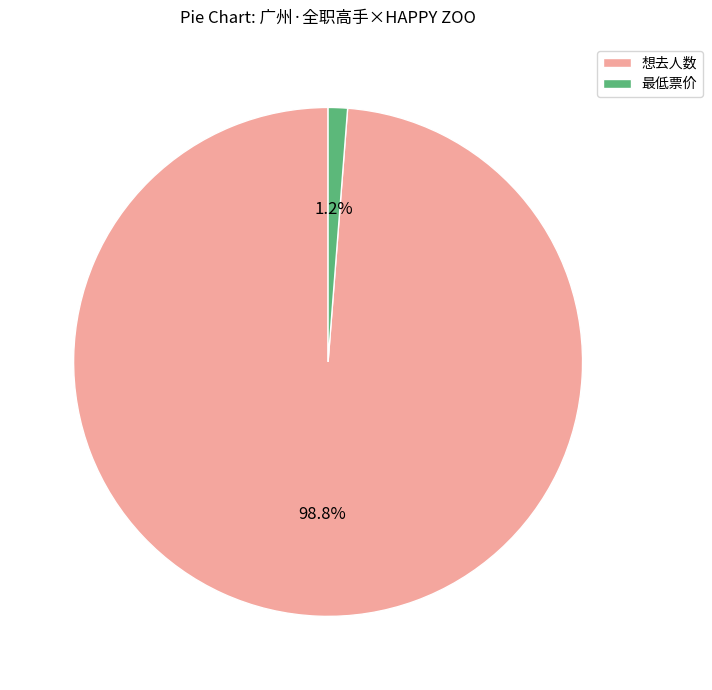

How many segments does this pie chart have?

2